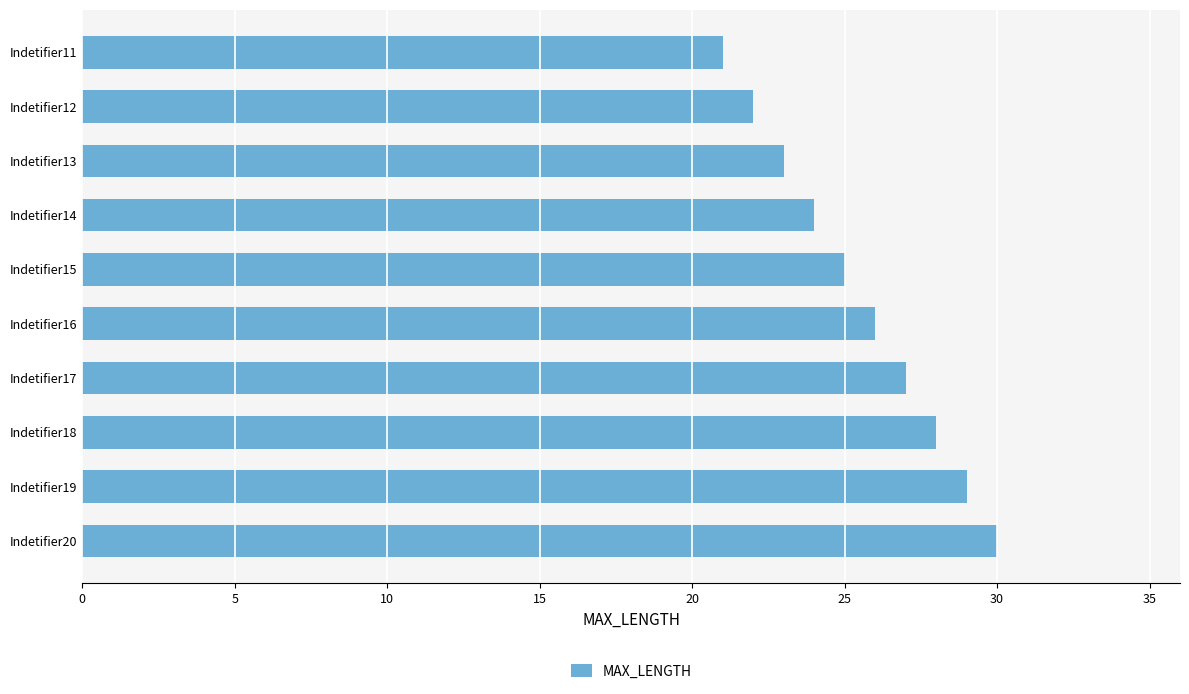

What is the change in value from Indetifier12 to Indetifier17?

+5